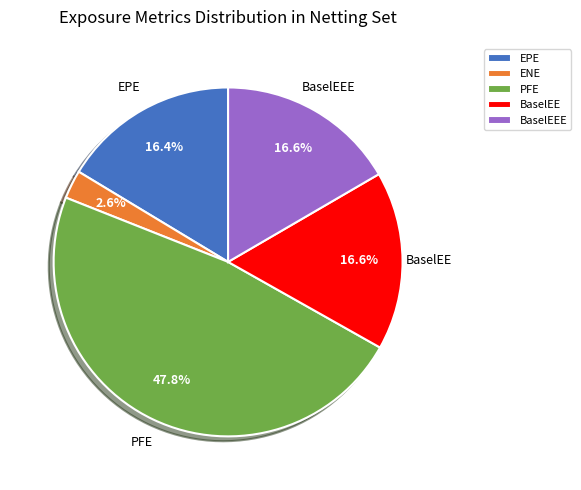

Which category has the smallest portion of the pie?

ENE